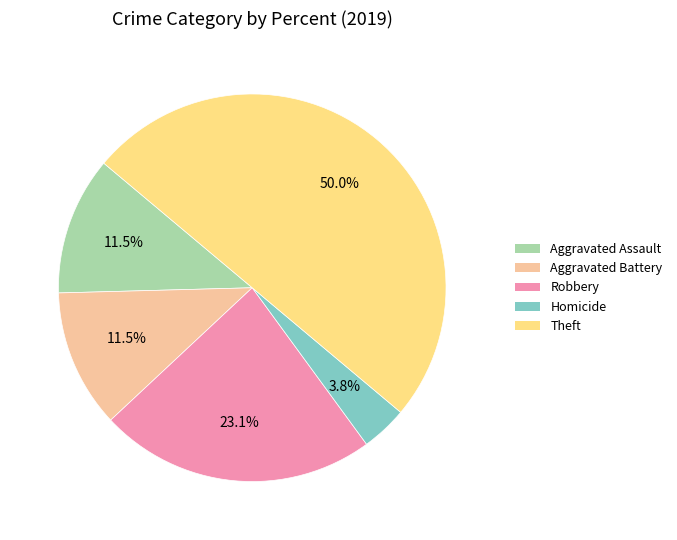

How many slices are in this pie chart?

5